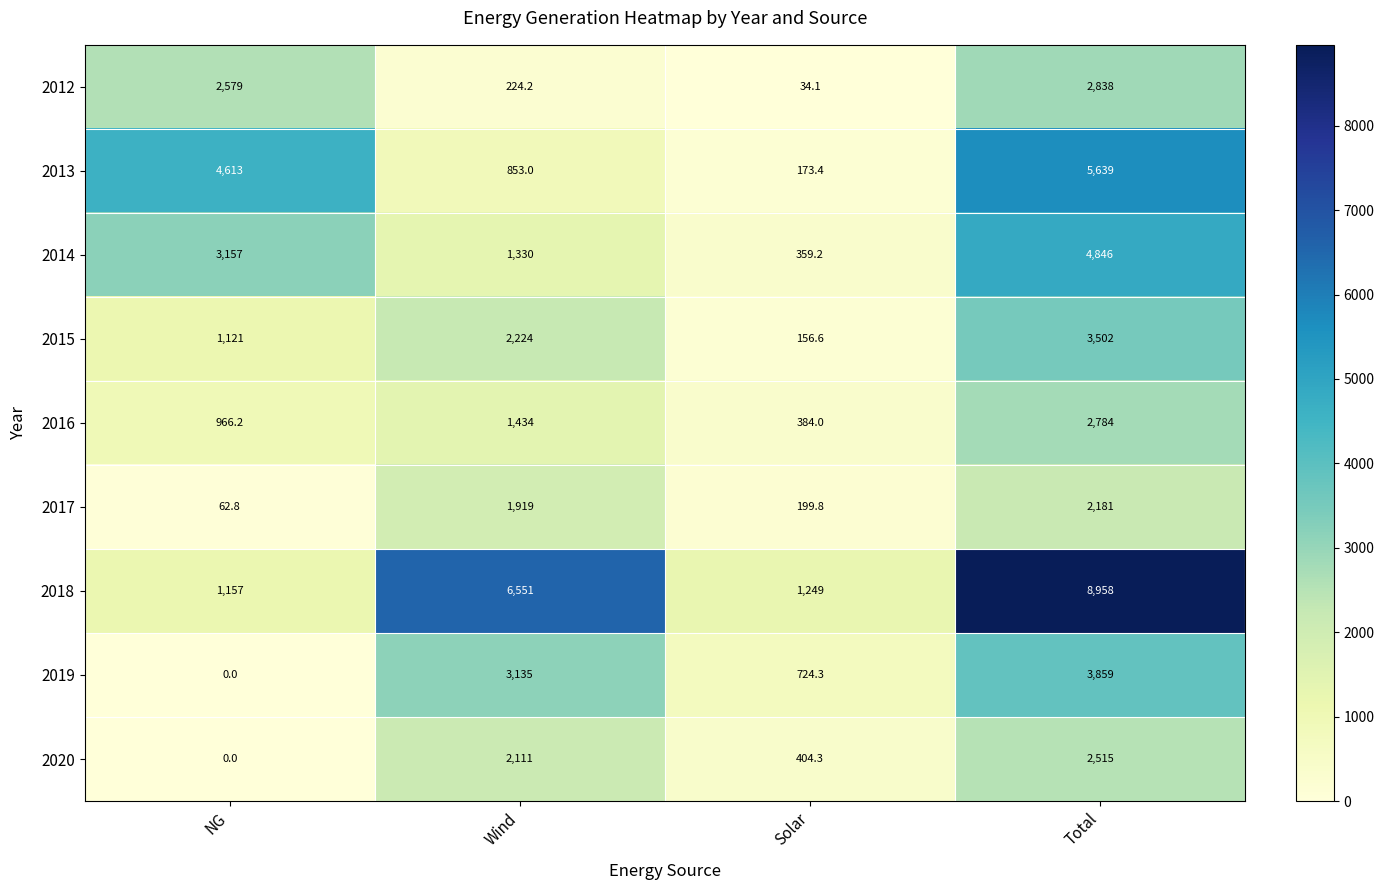

Rank the series by their maximum value, from lowest to highest.

2017, 2020, 2016, 2012, 2015, 2019, 2014, 2013, 2018